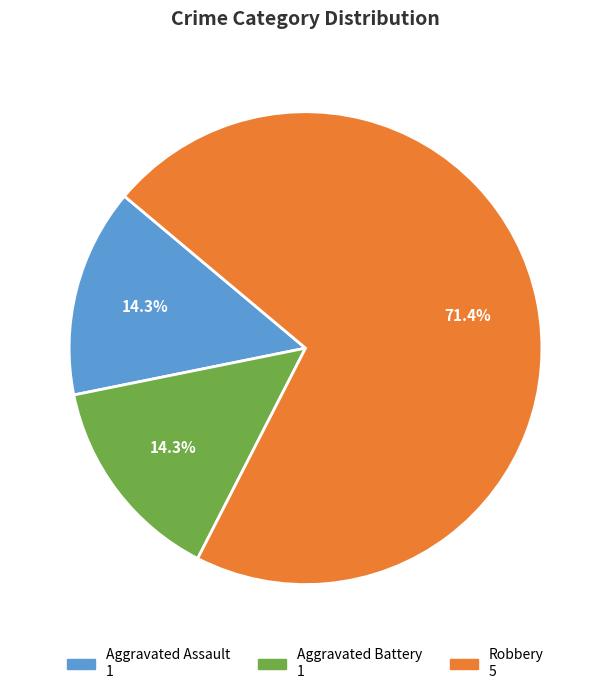

Which slice represents more than half of the pie?

Robbery